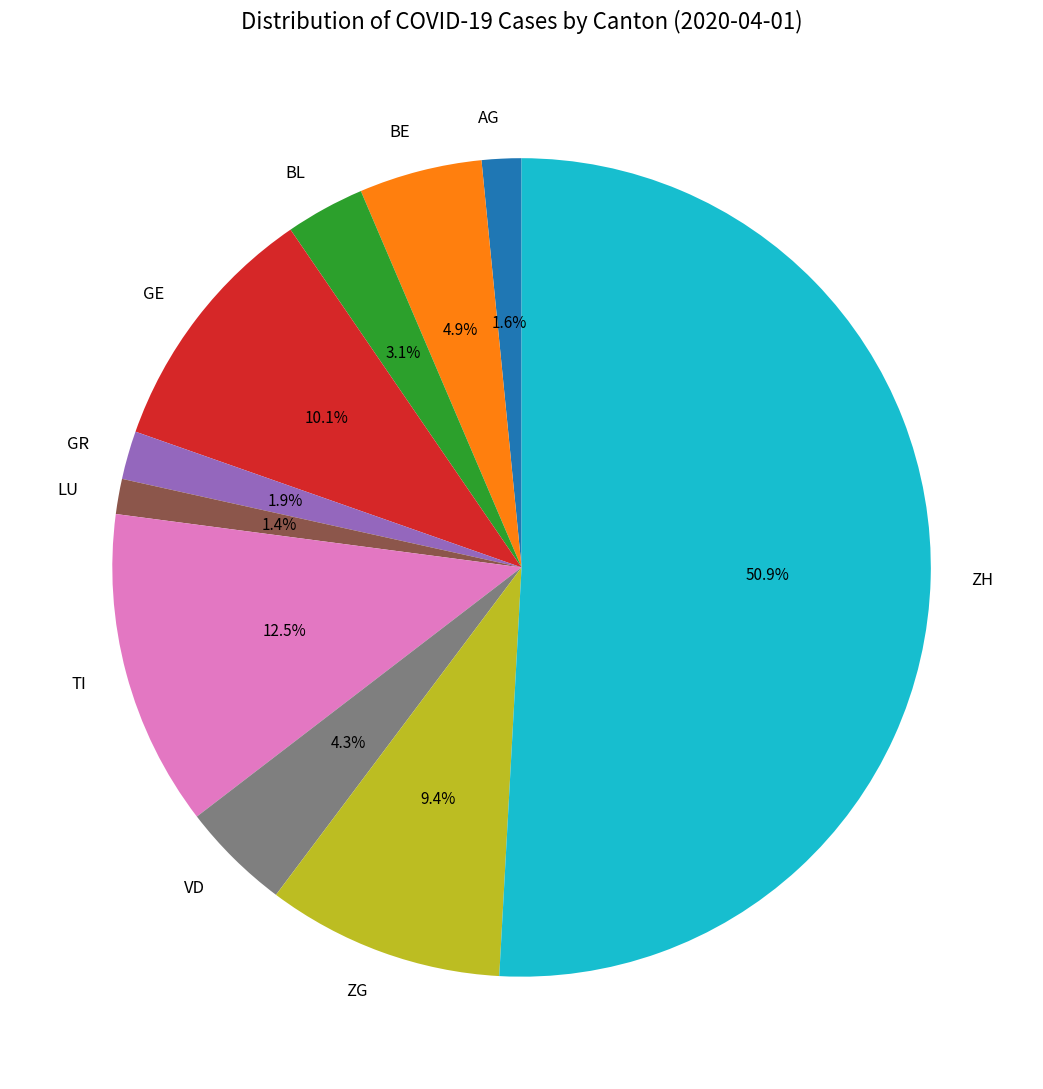

What is the ratio of the value at GE to the value at VD?

2.3